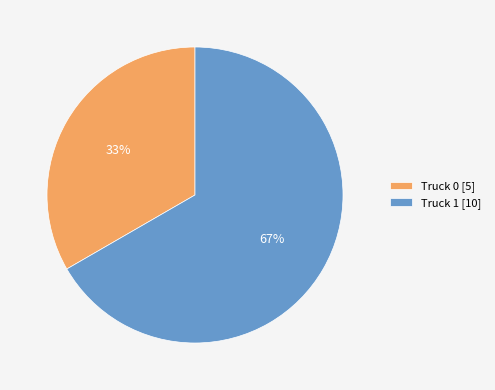

Which slice is the largest?

Truck 1